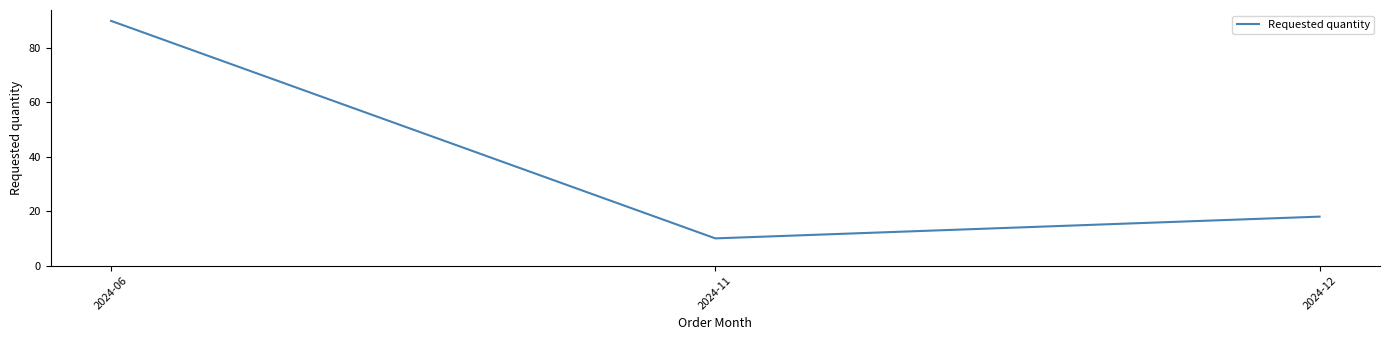

What is the minimum value shown in the chart?

10